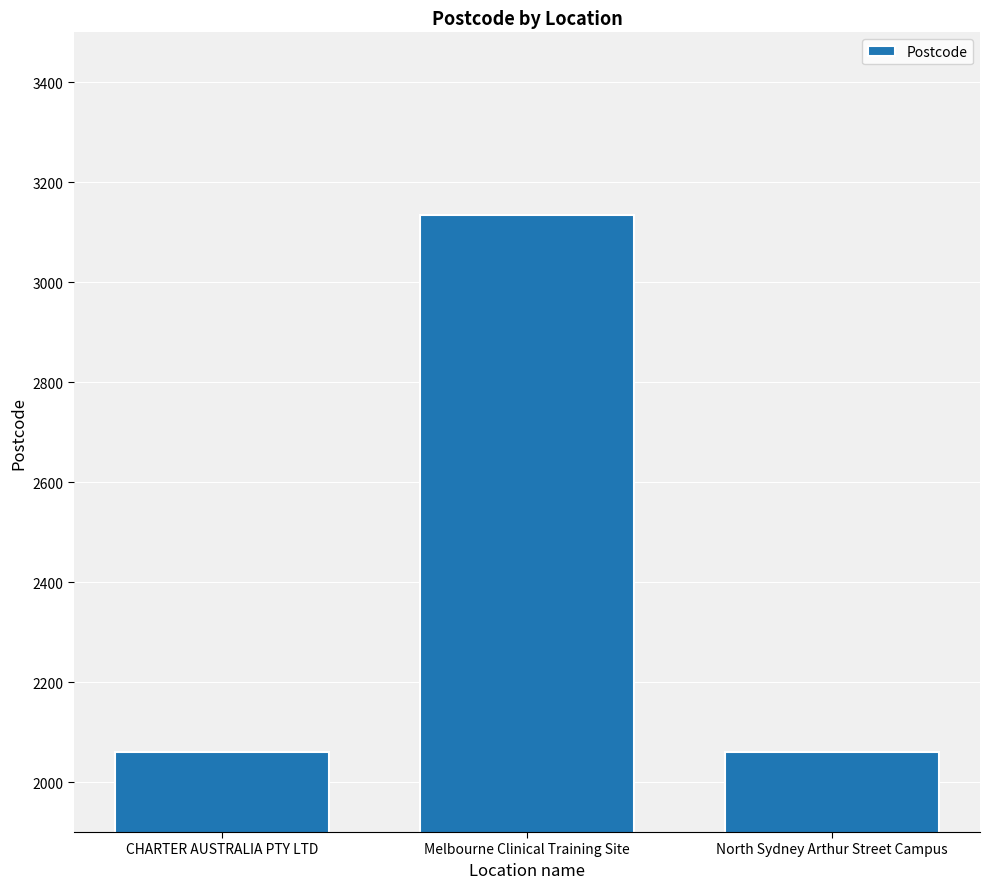

True or false: the data shows 3134 at Melbourne Clinical Training Site.

True